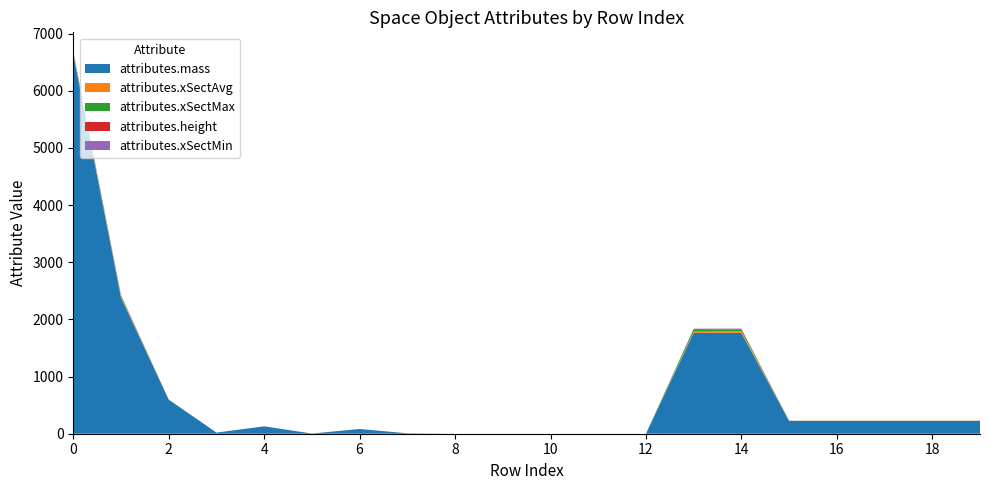

Reading left to right, list all the values displayed in this chart.

attributes.mass: 0=6640.2	1=2378.6	2=594.6	3=20.0	4=129.0	5=3.4	6=83.0	7=7.4	8=0.0	9=0.0	10=0.0	11=0.0	12=0.0	13=1765.1	14=1764.1	15=223.0	16=223.0	17=223.0	18=223.0	19=223.0
attributes.xSectAvg: 0=16.2	1=16.8	2=1.0	3=0.0	4=0.0	5=0.0	6=0.0	7=0.0	8=0.0	9=0.0	10=0.0	11=0.0	12=0.0	13=18.9	14=26.8	15=1.3	16=1.3	17=1.3	18=1.3	19=1.3
attributes.xSectMax: 0=17.9	1=18.7	2=1.0	3=0.0	4=0.0	5=0.0	6=0.0	7=0.0	8=0.0	9=0.0	10=0.0	11=0.0	12=0.0	13=46.1	14=31.1	15=1.4	16=1.4	17=1.4	18=1.4	19=1.4
attributes.height: 0=6.3	1=6.7	2=1.0	3=0.0	4=0.0	5=0.0	6=0.0	7=0.0	8=0.0	9=0.0	10=0.0	11=0.0	12=0.0	13=2.9	14=11.8	15=1.6	16=1.6	17=1.6	18=1.6	19=1.6
attributes.xSectMin: 0=5.7	1=5.6	2=0.8	3=0.0	4=0.0	5=0.0	6=0.0	7=0.0	8=0.0	9=0.0	10=0.0	11=0.0	12=0.0	13=4.2	14=5.3	15=0.5	16=0.5	17=0.5	18=0.5	19=0.5